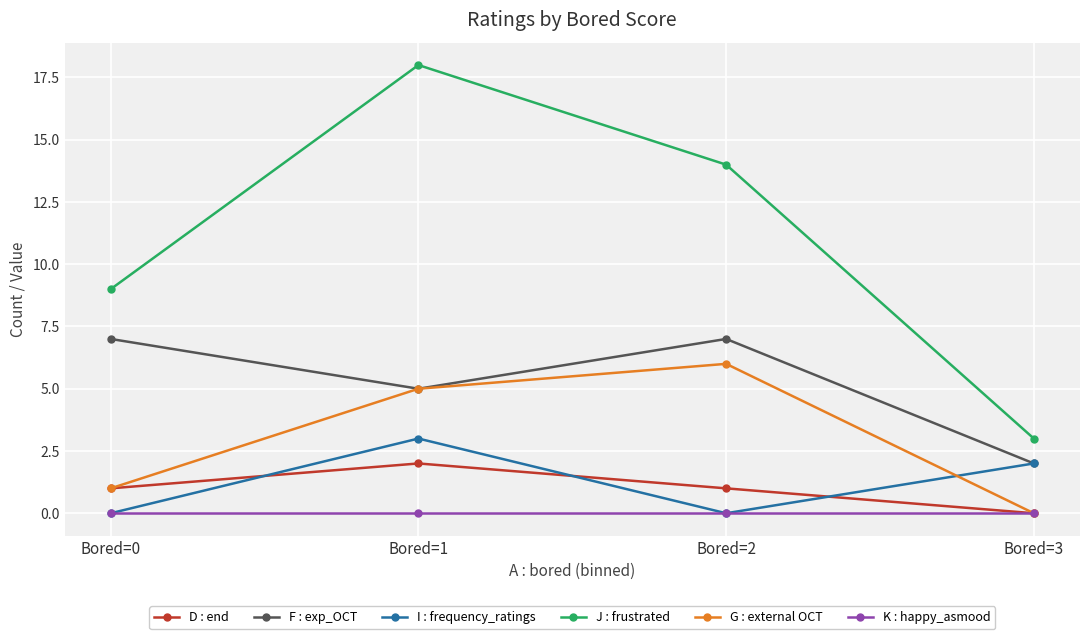

What is the approximate value of F : exp_OCT at Bored=2?

7